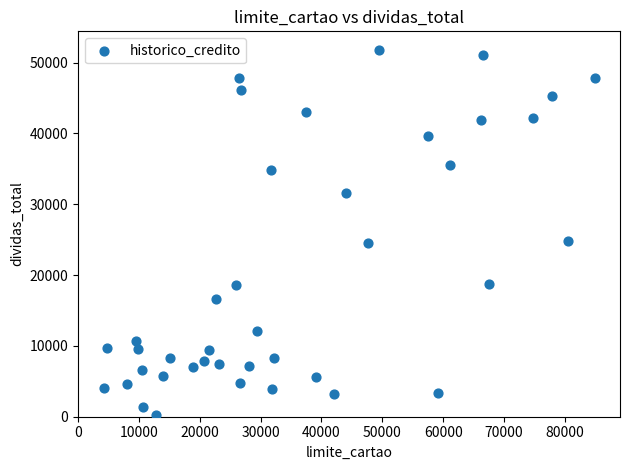

What is the range of Y values (max minus min)?

51545